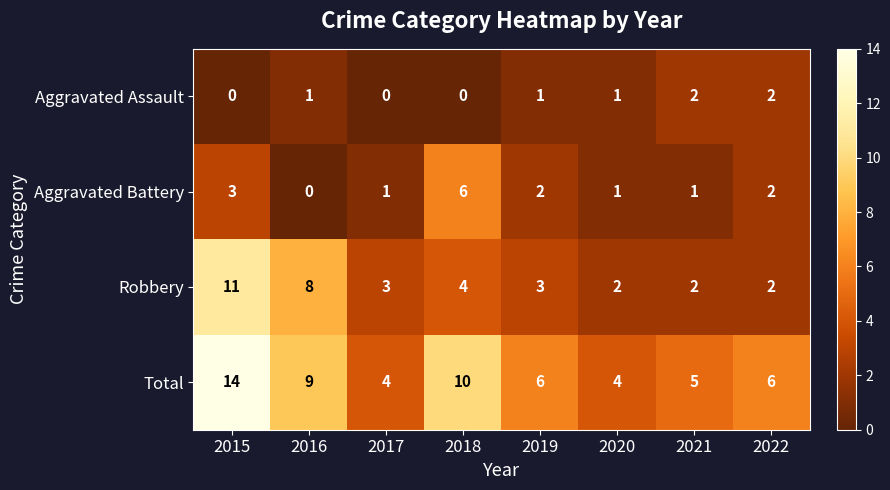

What is the sum of all Aggravated Assault values?

7